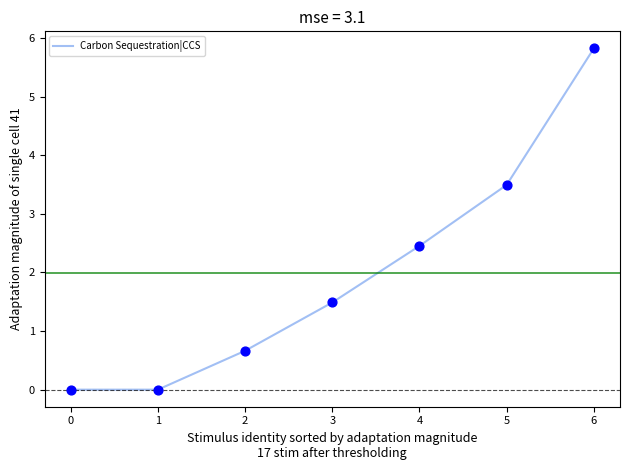

Which has a higher value, 3 or 6?

6